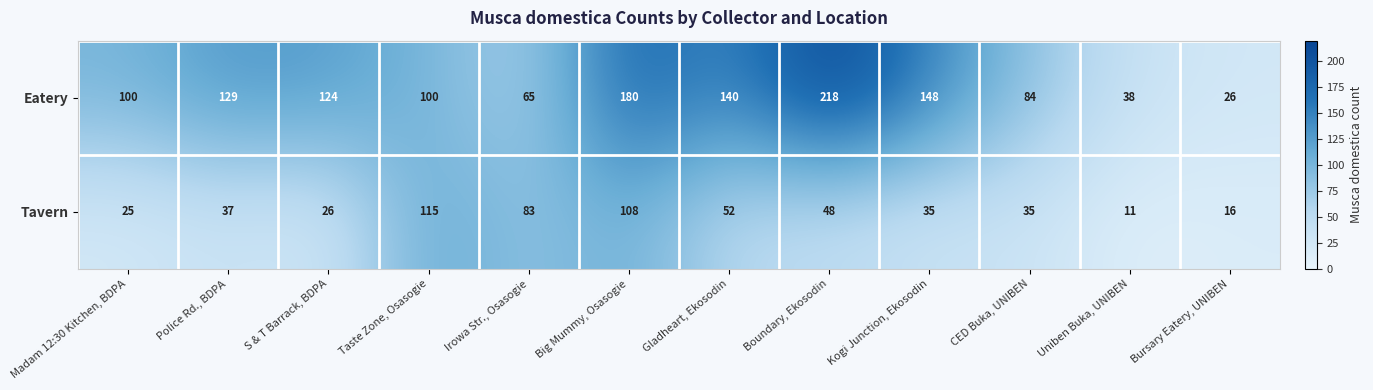

Is it true that Tavern equals 16 at Bursary Eatery, UNIBEN?

True